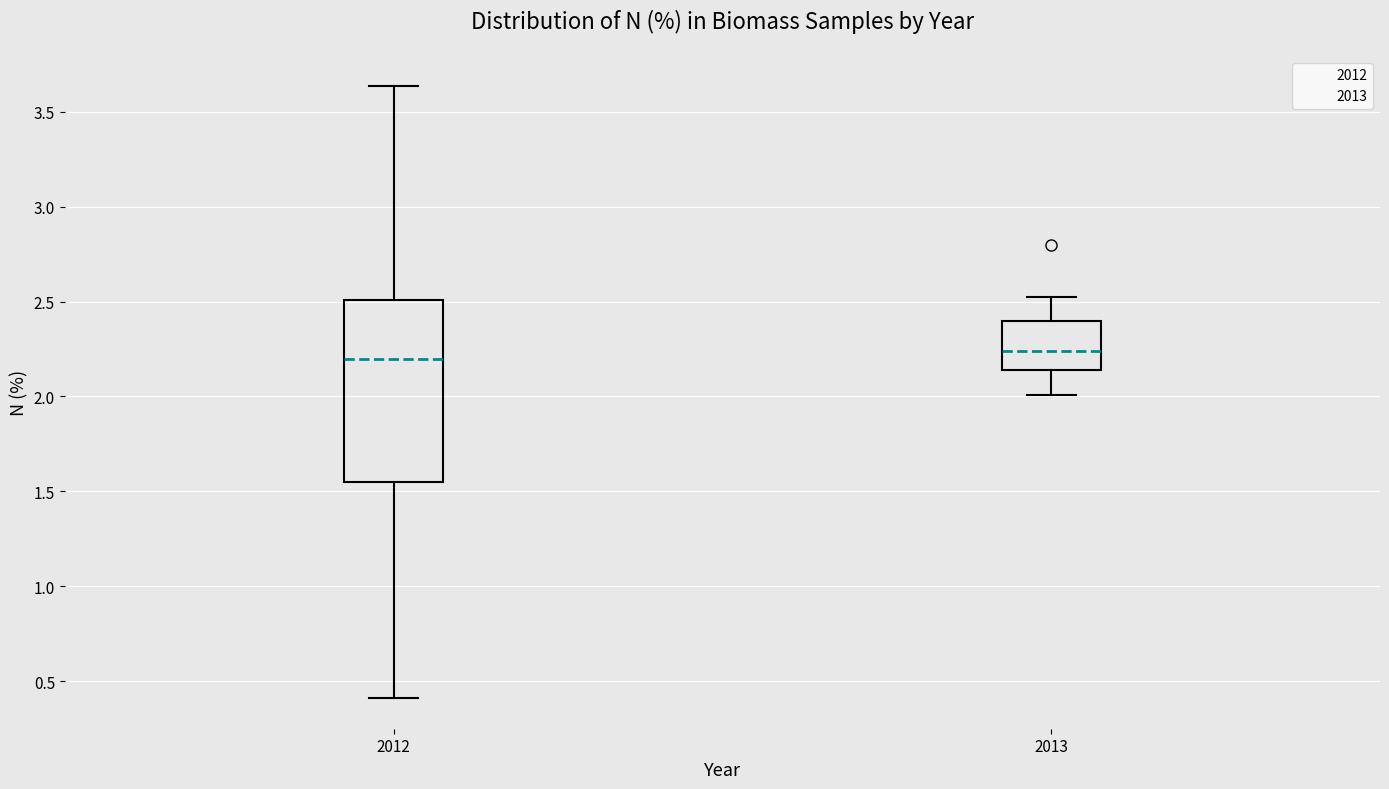

Where is the lower edge of the box at x = 2013 on the y-axis? The values are not printed on the chart, so give them approximately, as read against the axis.

2.15